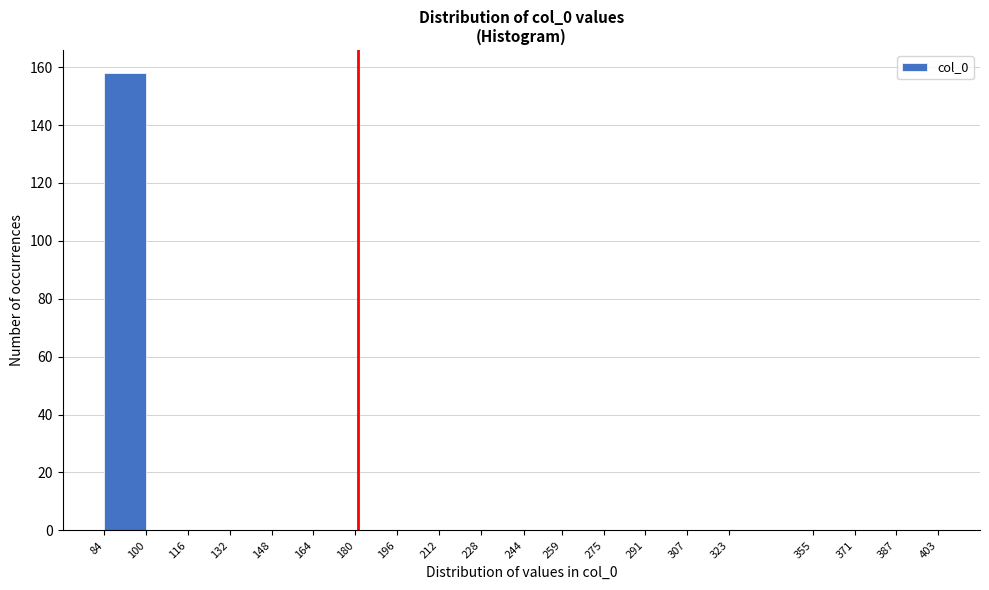

Reading left to right, transcribe this chart: for each bar, give the range it covers on the x-axis and its height. The values are not printed on the chart, so give them approximately, as read against the axis.

84 to 100: 158
100 to 116: 0
116 to 132: 0
132 to 148: 0
148 to 164: 0
164 to 180: 0
180 to 196: 0
196 to 212: 0
212 to 228: 0
228 to 244: 0
244 to 259: 0
259 to 275: 0
275 to 291: 0
291 to 307: 0
307 to 323: 0
323 to 355: 0
355 to 371: 0
371 to 387: 0
387 to 403: 0